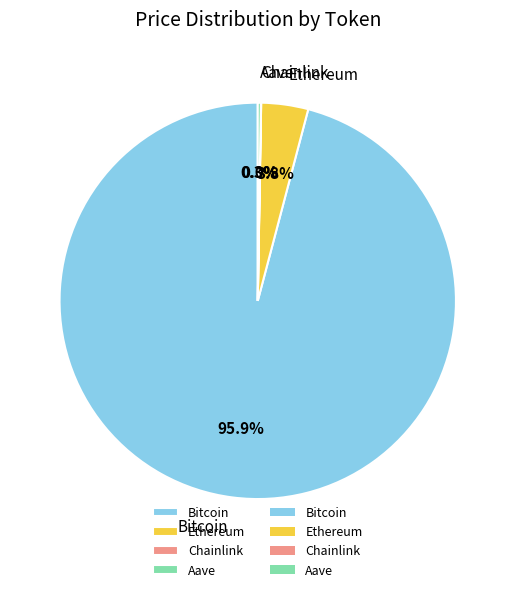

Is there any slice that represents more than half of the pie?

Yes